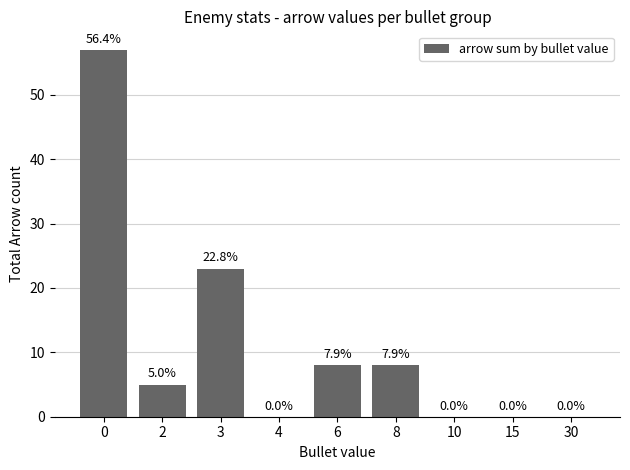

How many positive values are there?

5